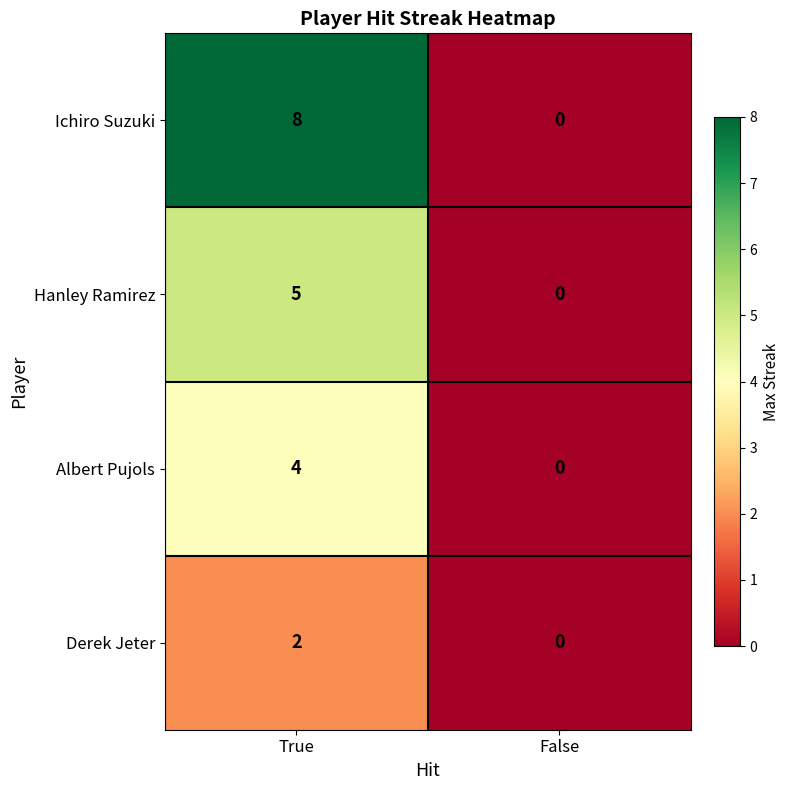

What is the sum of all Ichiro Suzuki values?

8